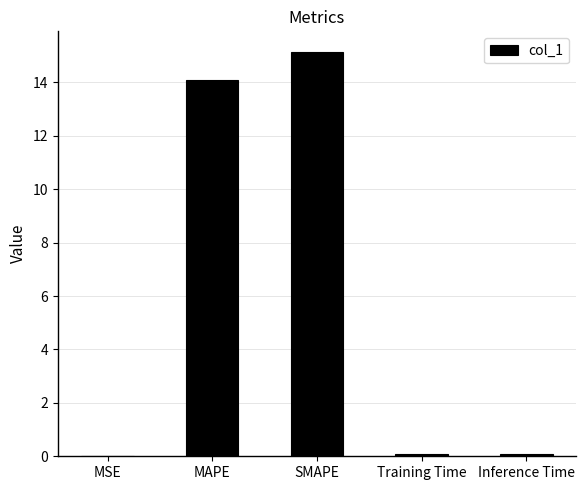

True or false: the data shows 14.1 at MAPE.

True